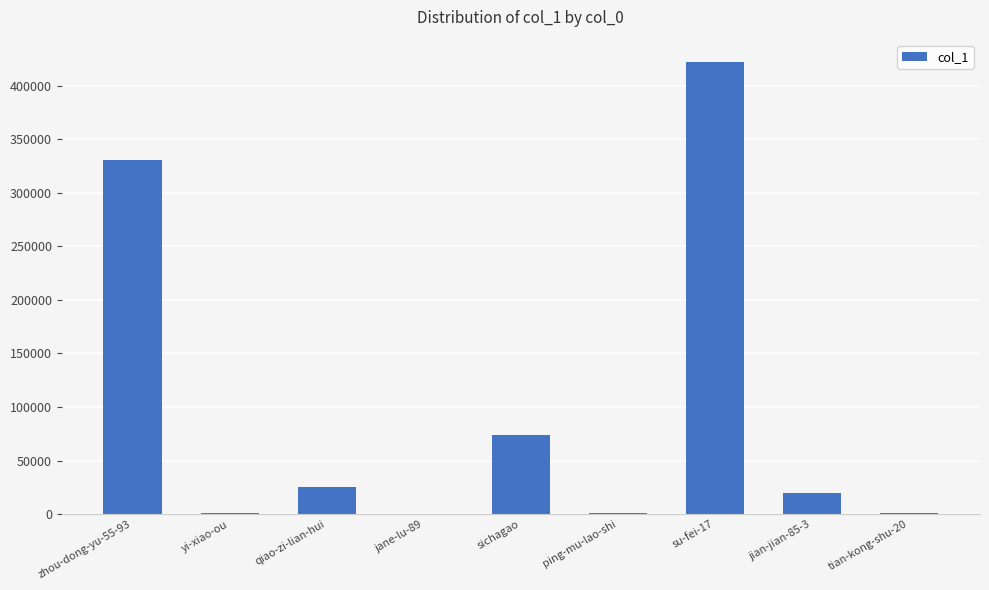

What is the ratio of the value at jian-jian-85-3 to the value at sichagao?

0.3